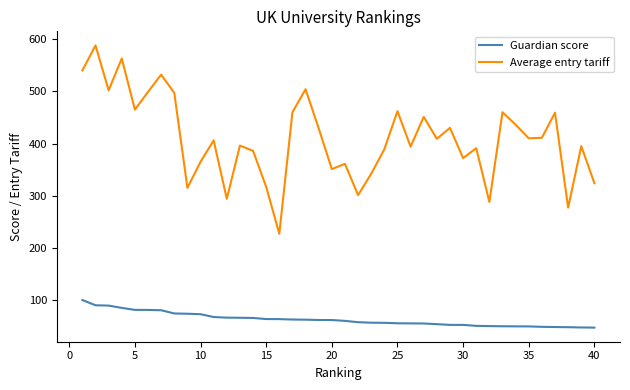

Rank the series by their maximum value, from highest to lowest.

Average entry tariff, Guardian score